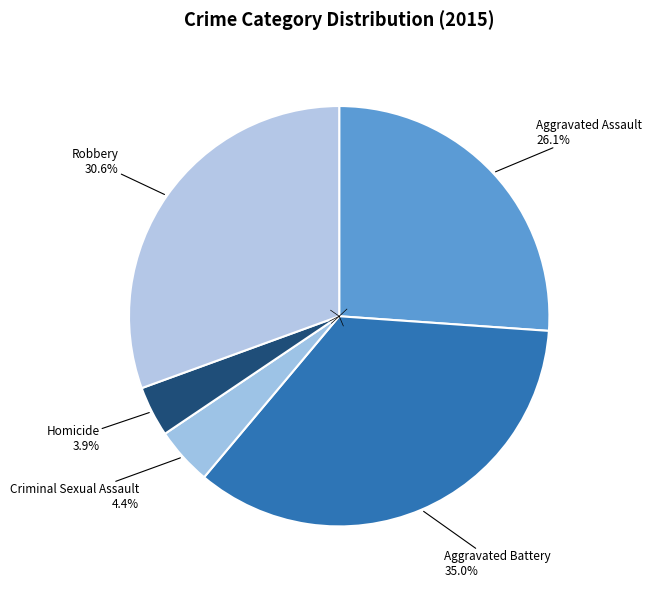

Does Aggravated Assault account for over 50% of the chart?

No